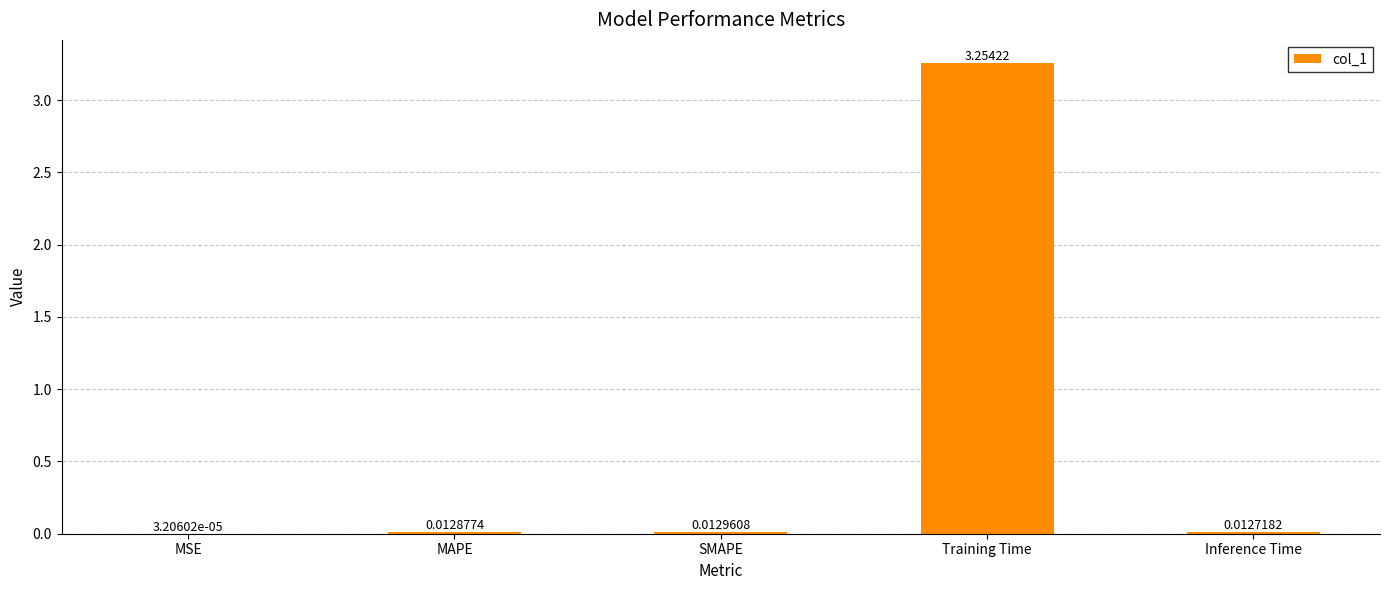

Are the bars horizontal?

No